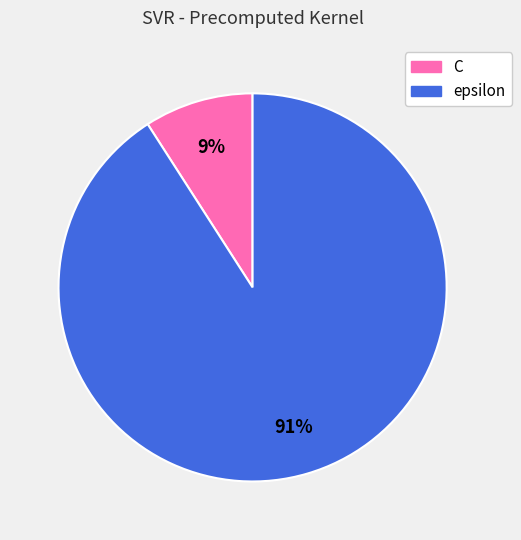

To the nearest percent, what portion does epsilon represent?

91%